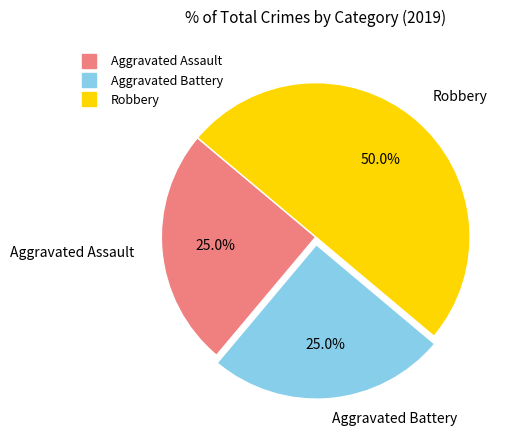

What percentage is the Aggravated Assault slice, to the nearest percent?

25%